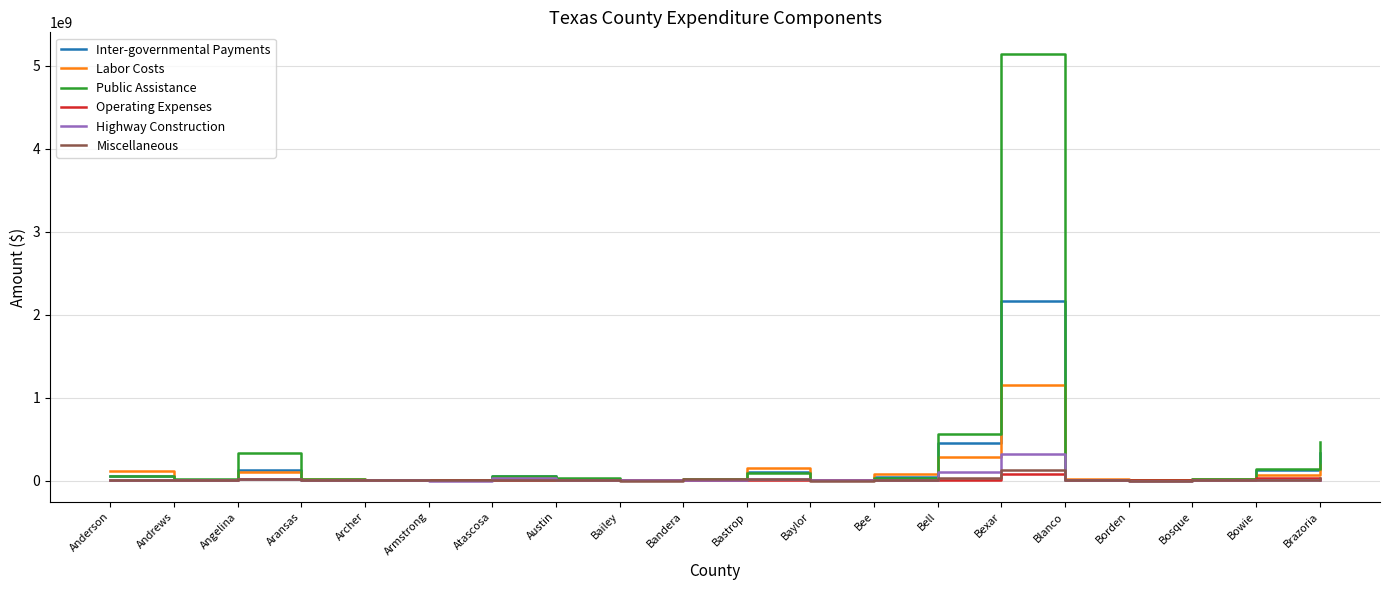

Does the chart display data point markers on the line(s)?

No